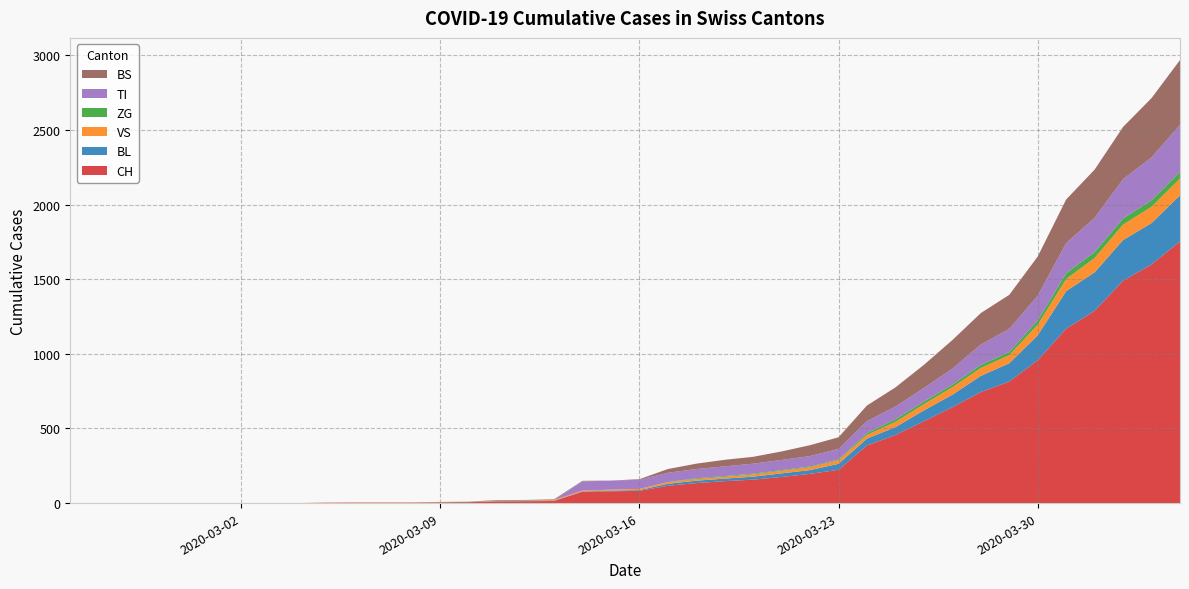

Reading left to right, extract all data points from this chart.

CH: 0	0	0	0	0	0	0	0	0	2	3	3	3	5	6	11	12	14	76	79	82	116	134	147	157	175	196	223	386	456	548	642	744	814	957	1169	1288	1490	1599	1753
BL: 0	0	0	0	0	0	0	0	0	0	0	0	0	1	2	2	2	2	2	5	5	13	16	17	20	24	25	40	46	53	73	84	108	123	167	251	258	272	277	309
VS: 0	0	0	0	0	0	0	0	0	2	2	2	2	2	2	3	3	5	6	6	8	11	11	12	15	17	19	24	25	35	41	50	53	54	71	81	96	104	109	112
ZG: 0	0	0	0	0	0	0	0	0	0	0	0	0	0	0	0	0	0	0	0	0	1	5	5	5	5	5	5	12	18	18	18	21	21	29	39	40	41	44	46
TI: 0	0	0	0	0	0	0	0	0	0	0	0	0	0	0	0	0	0	61	61	61	62	62	65	67	68	70	71	80	85	91	107	136	155	165	202	229	263	287	314
BS: 0	0	0	0	0	0	0	0	0	0	0	0	0	0	0	4	4	4	4	0	4	25	36	44	46	57	73	78	105	128	155	191	211	228	263	292	323	350	397	434